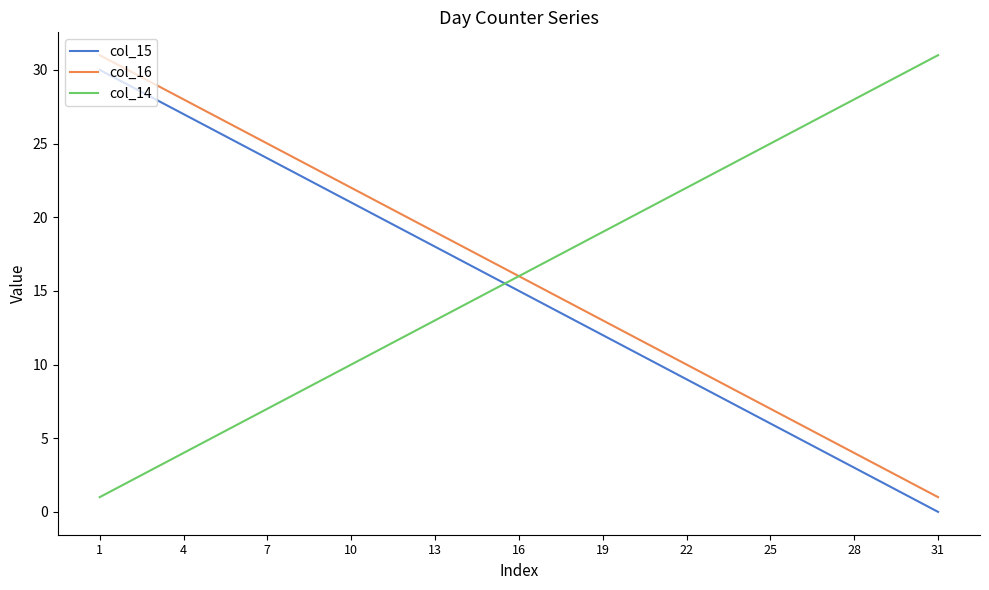

True or false: col_16 and col_15 cross at least once.

False